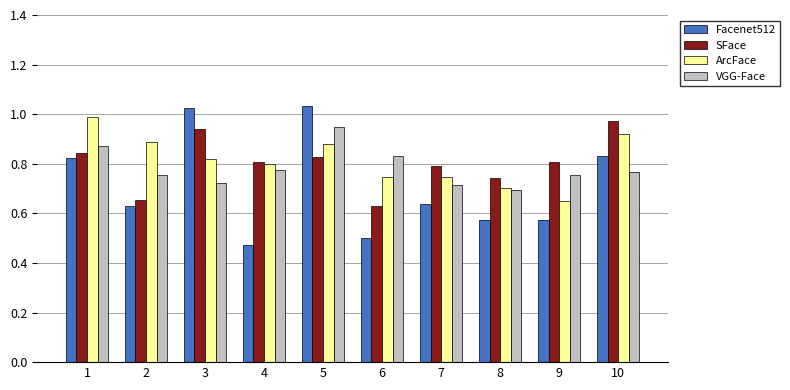

How many categories are shown in the chart?

10